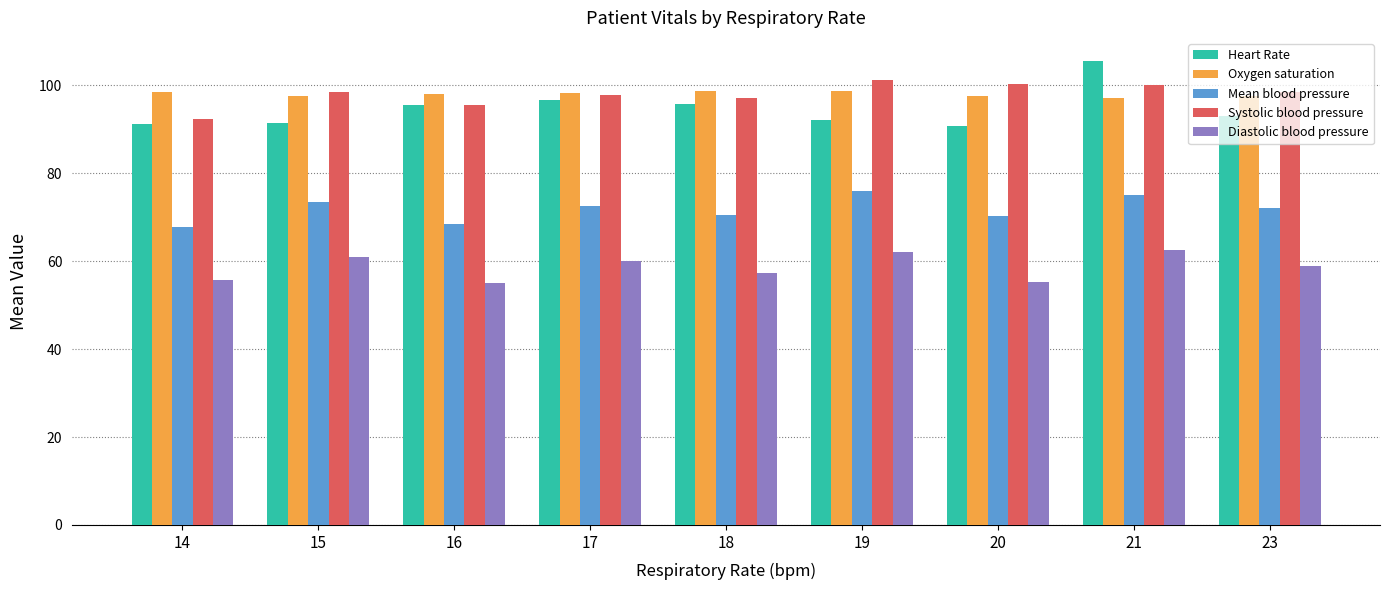

What is the highest value of the Diastolic blood pressure series?

62.5